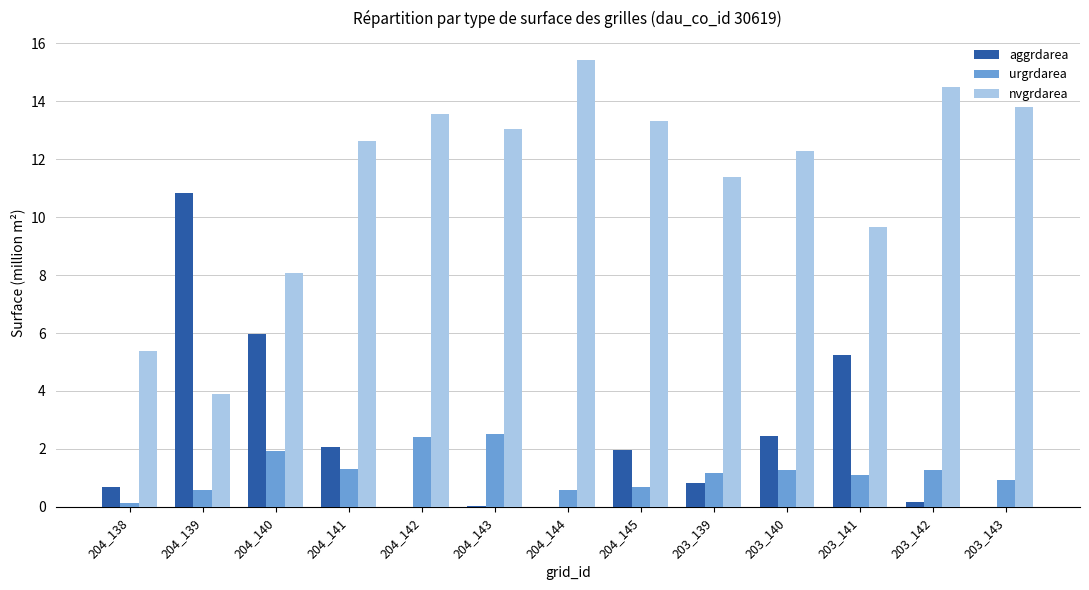

The value of urgrdarea at 204_144 is 0.6. True or false?

True